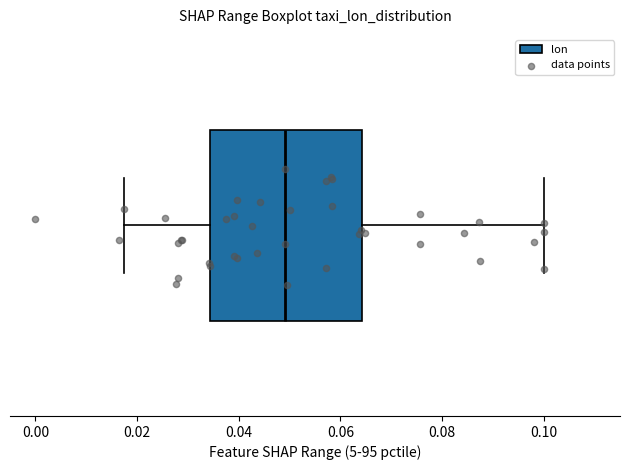

Where does the median line of the box sit on the x-axis? The values are not printed on the chart, so give them approximately, as read against the axis.

0.050